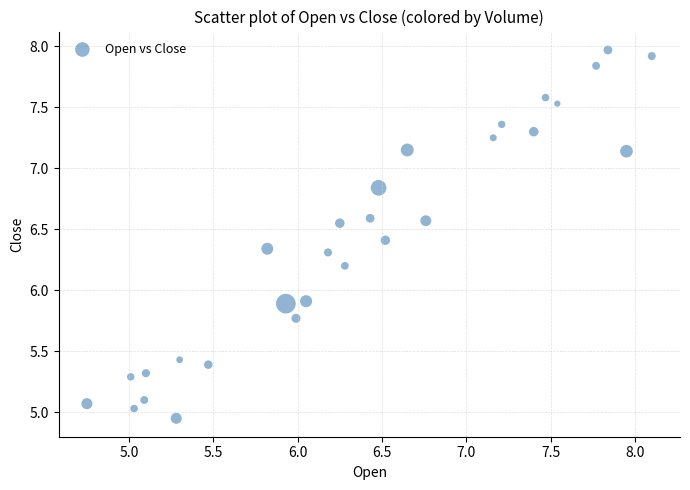

What is the range of X values (max minus min)?

3.4